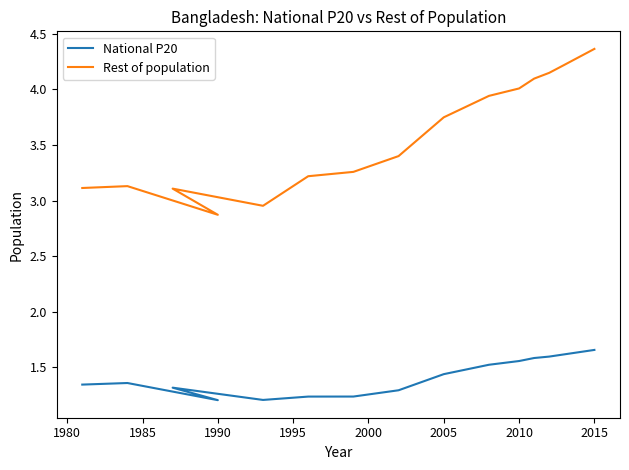

What is the difference between the second highest and second lowest values in the National P20 series?

0.4